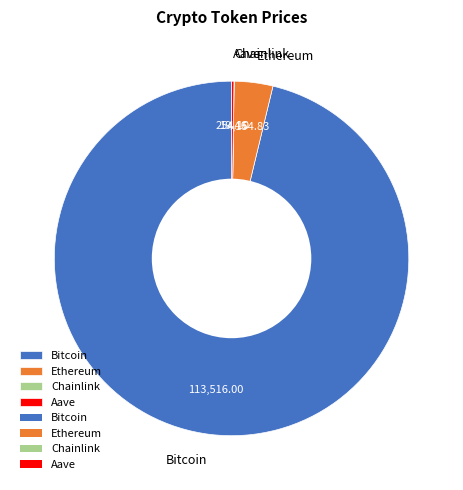

Is Bitcoin the majority of the pie?

Yes